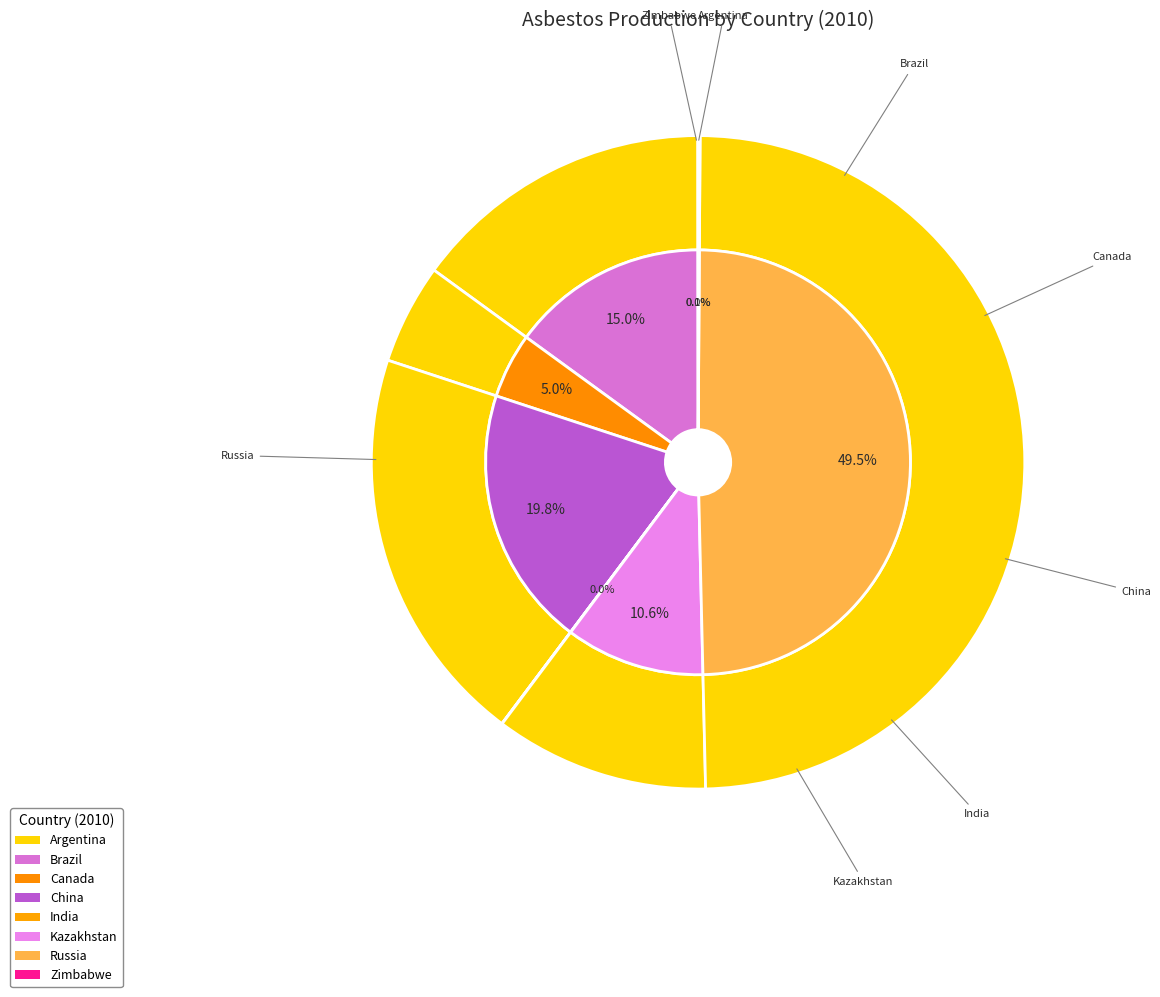

What percentage is NOT represented by Kazakhstan?

89.4%